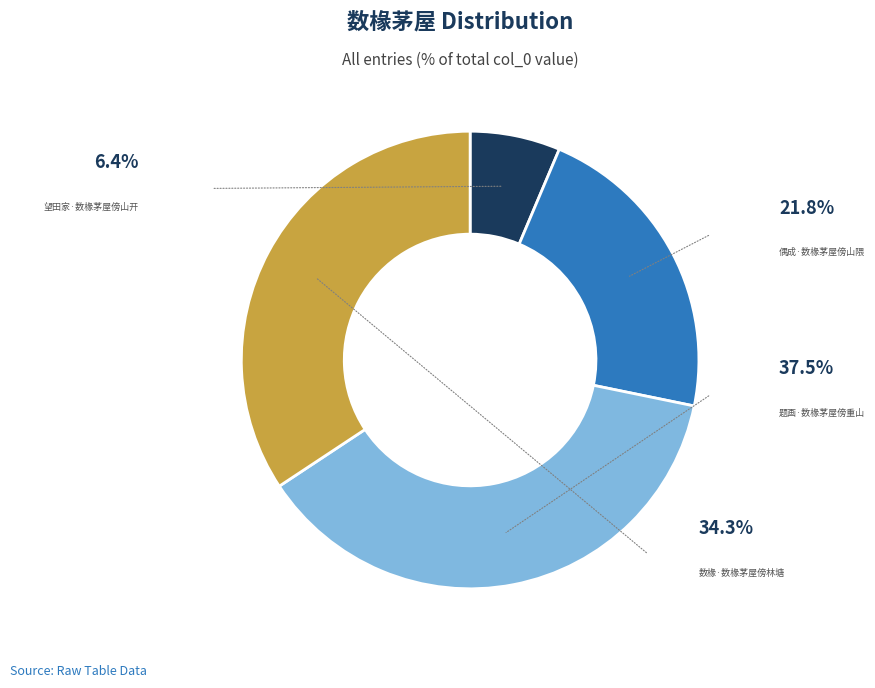

How many segments does this pie chart have?

4